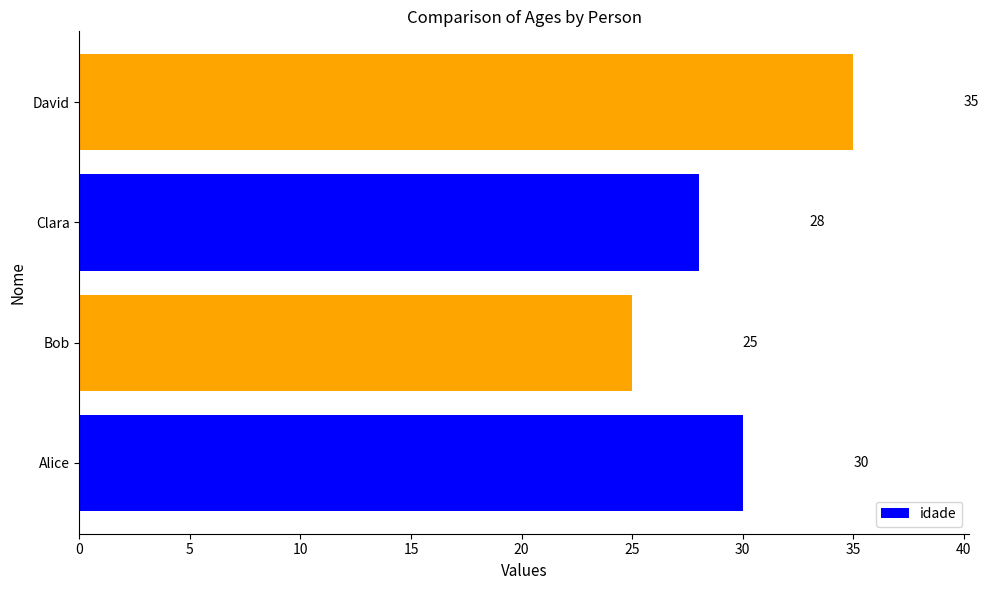

At which category does the chart reach its peak across all series?

David